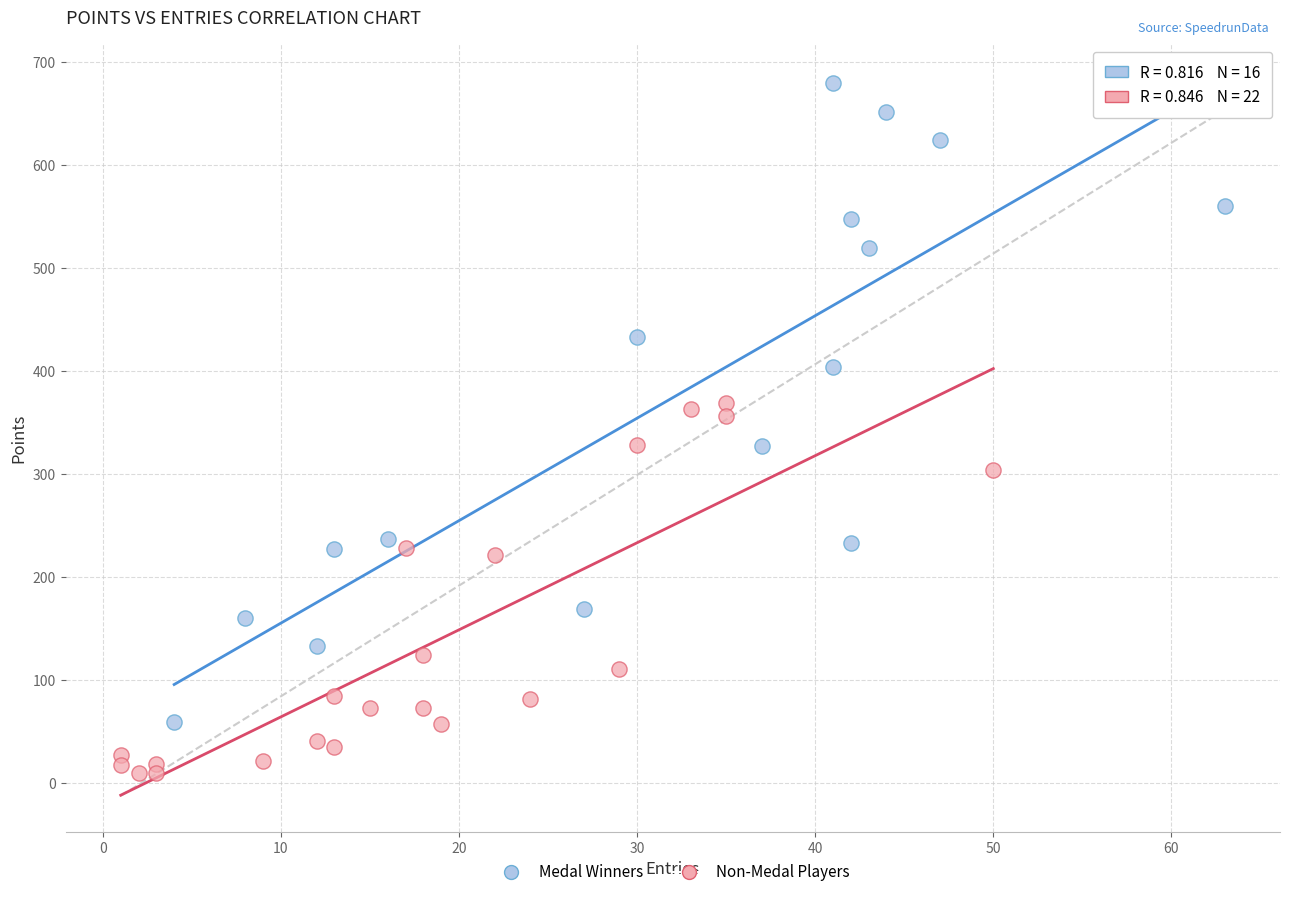

Which series contains the highest Y value?

Medal Winners